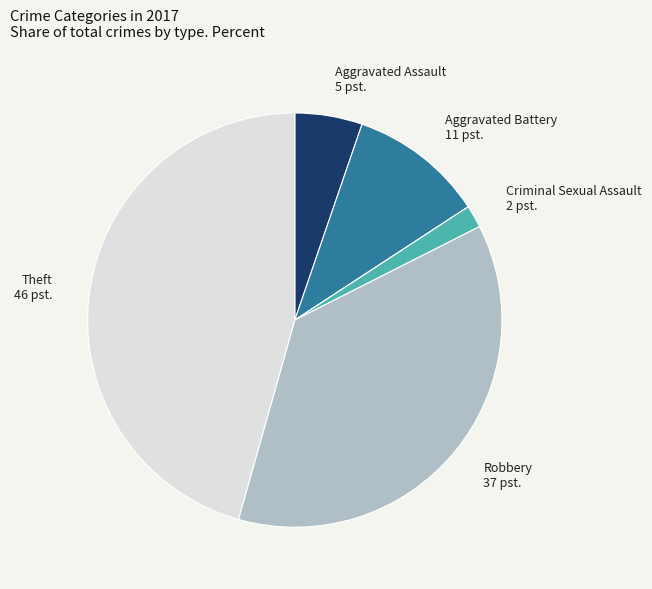

Is there a majority slice in this chart?

No